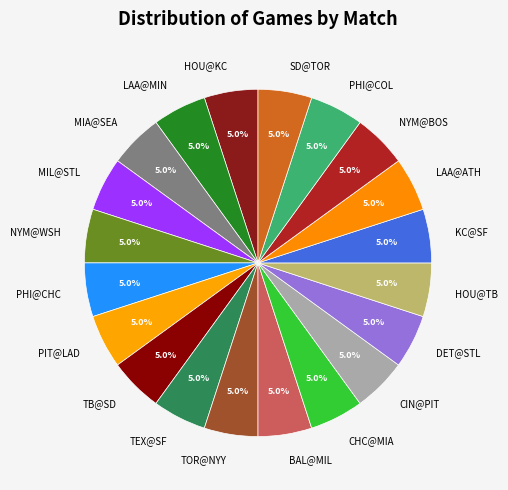

Is there any slice that represents more than half of the pie?

No